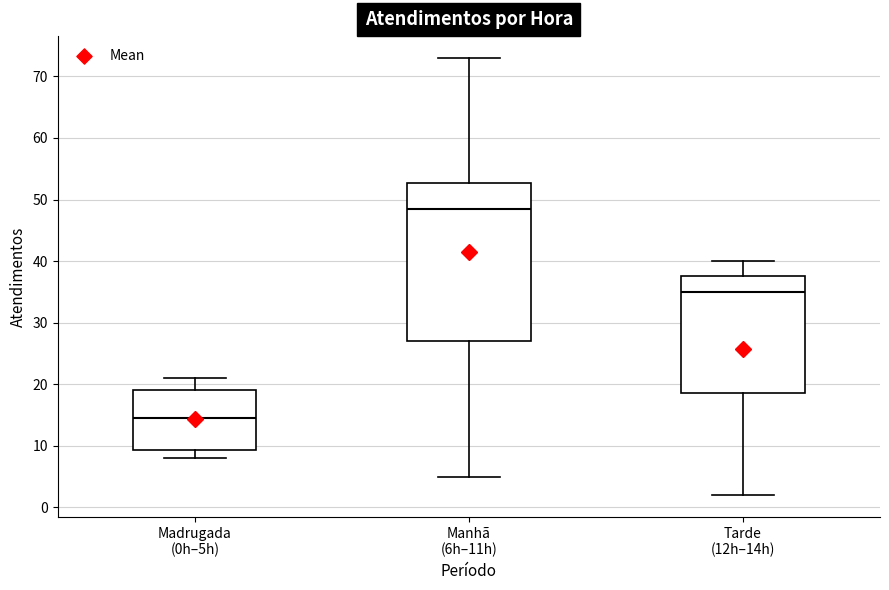

Which box's median line is the lowest?

Madrugada (0h–5h)